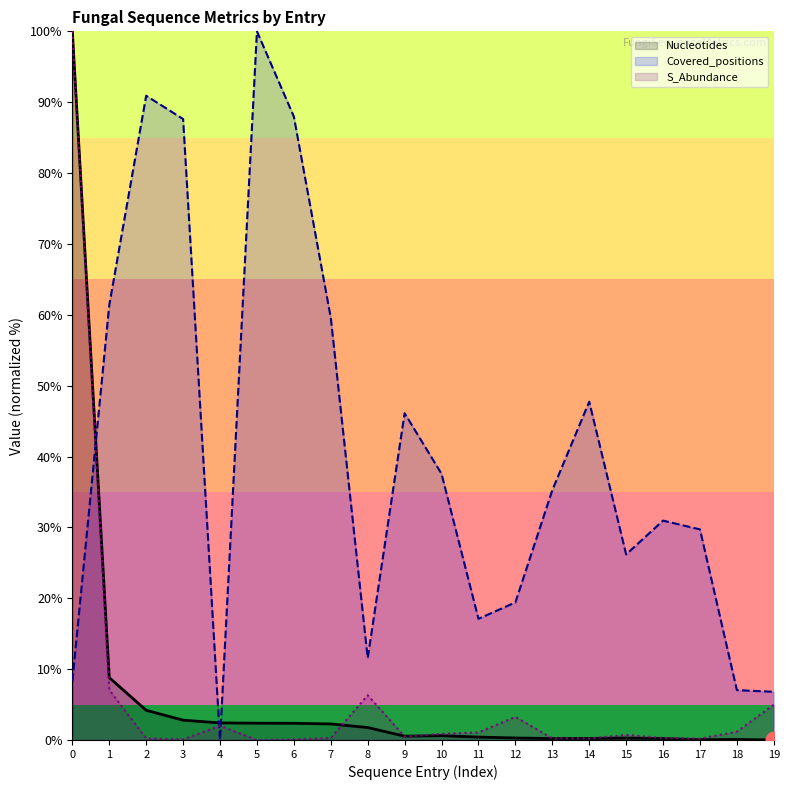

How many data points does each series have?

20